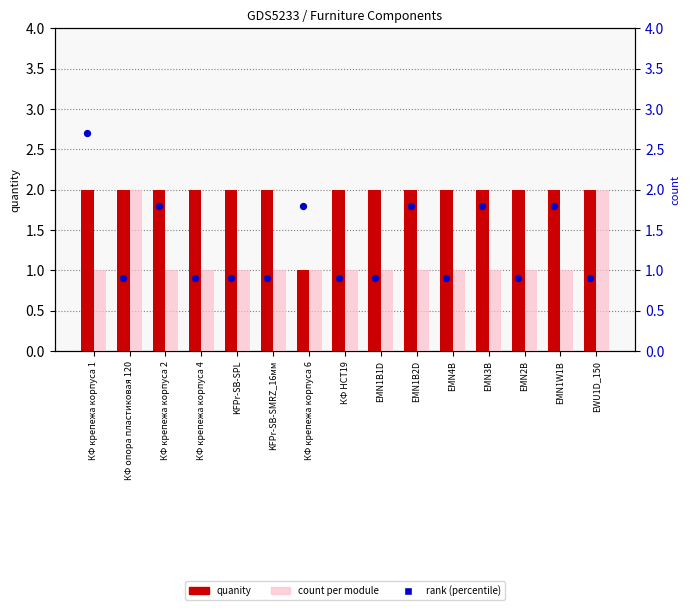

Is the value of count per module at KFPr-SB-SPL greater than the value of quanity at KFPr-SB-SPL?

No